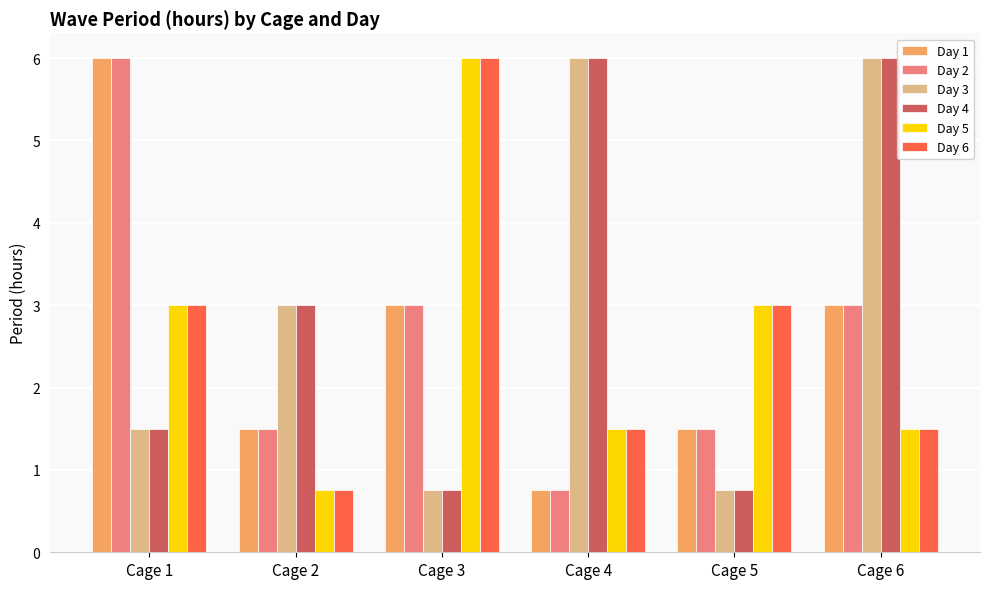

Is the value of Day 3 at Cage 5 greater than the value of Day 4 at Cage 4?

No